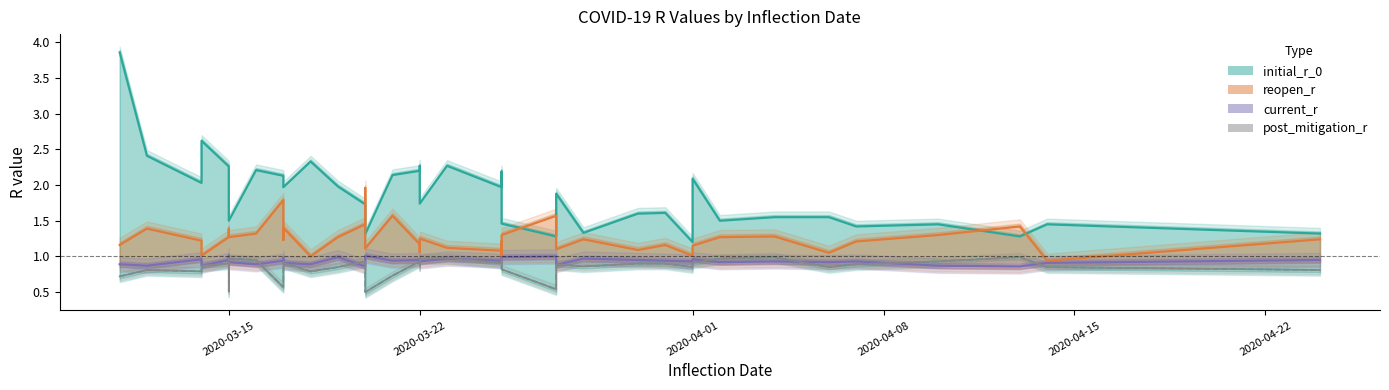

What is the highest value of the post_mitigation_r series?

1.0